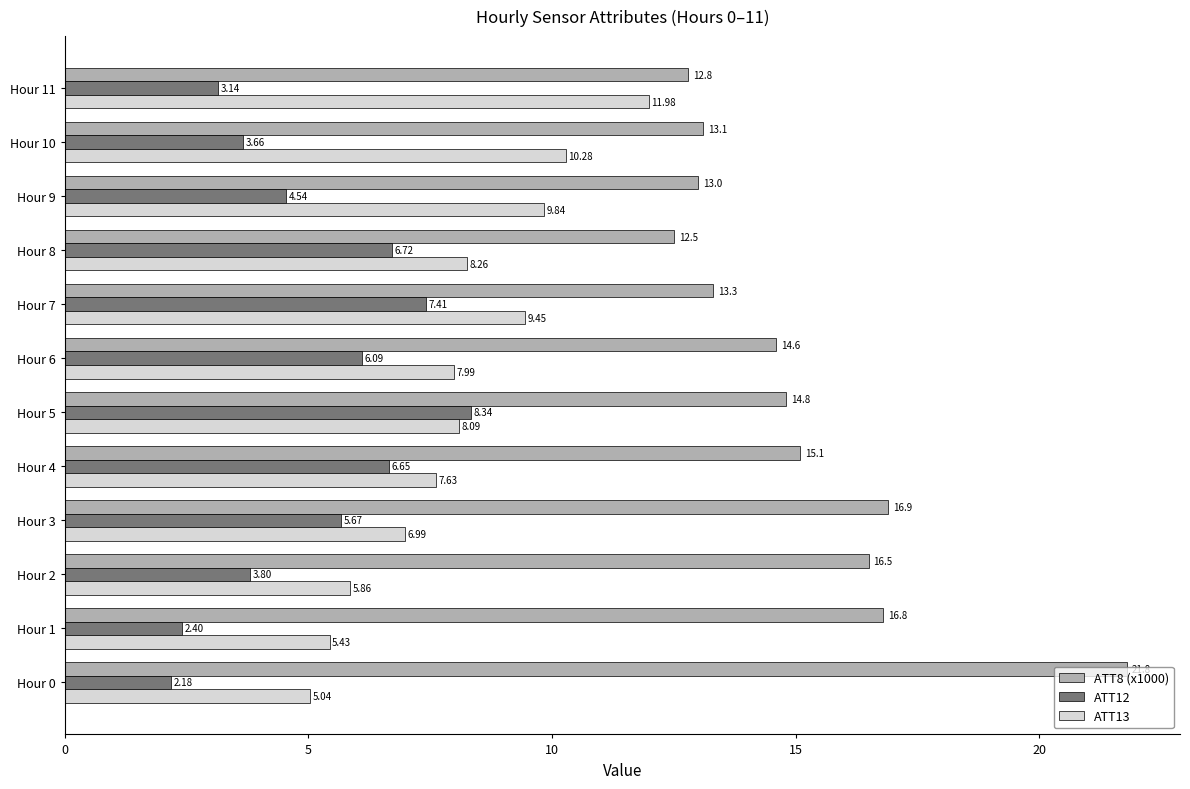

What is the spread (max minus min) of values at Hour 1?

14.4